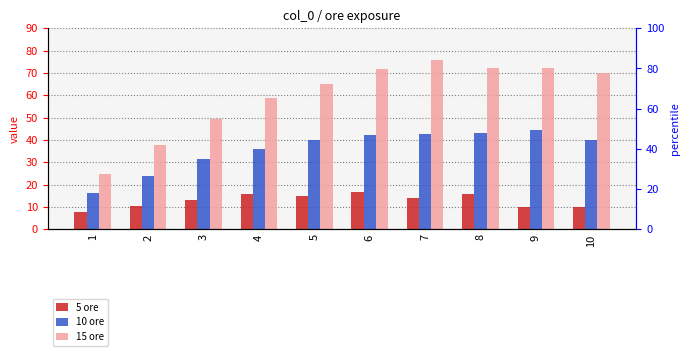

Rank the series by their average value, from lowest to highest.

5 ore, 10 ore, 15 ore